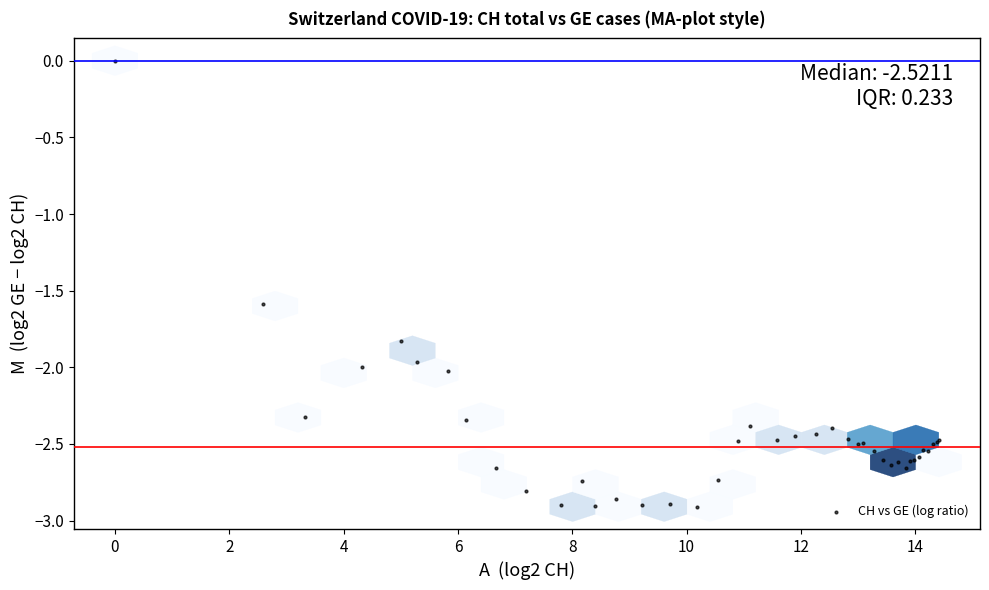

What Y value in the scatter plot is closest to -1?

-1.6